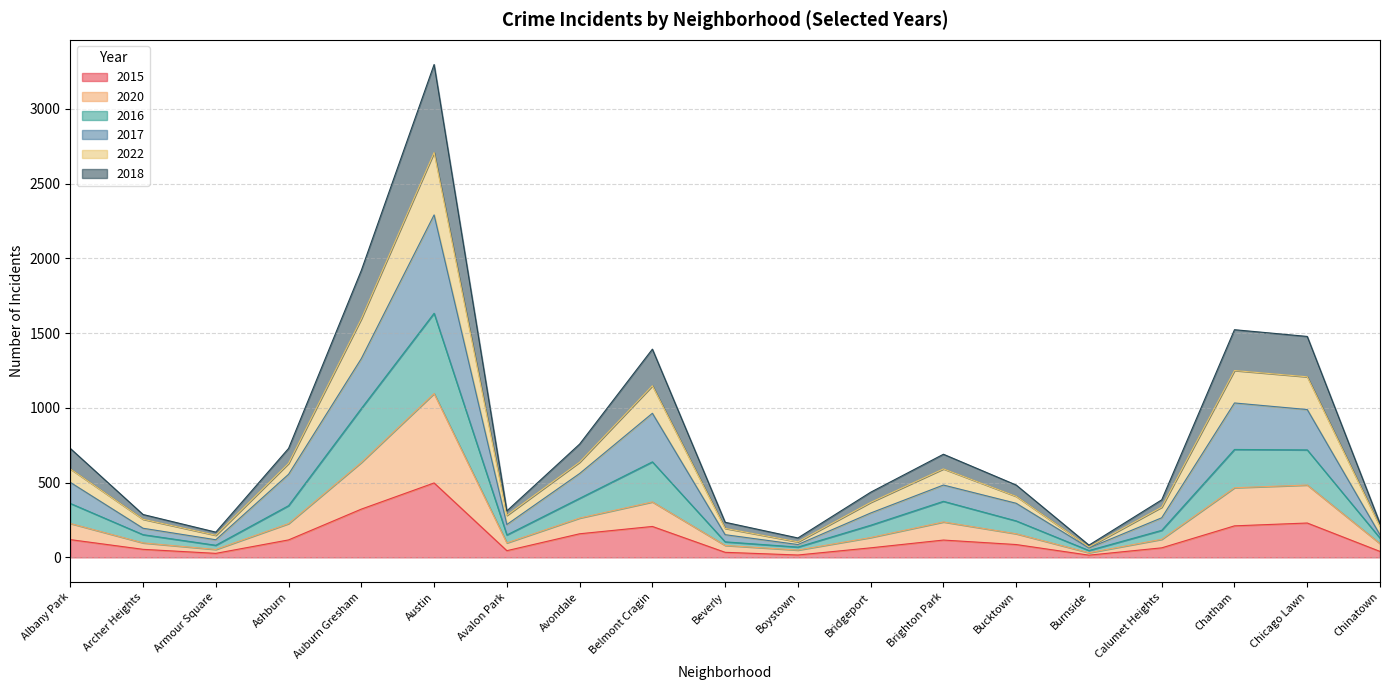

Is it true that 2016 equals 43 at Armour Square?

False